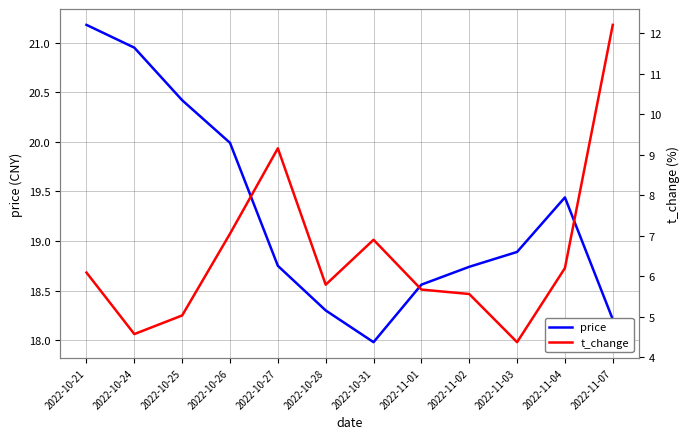

How many lines are shown in the chart?

2